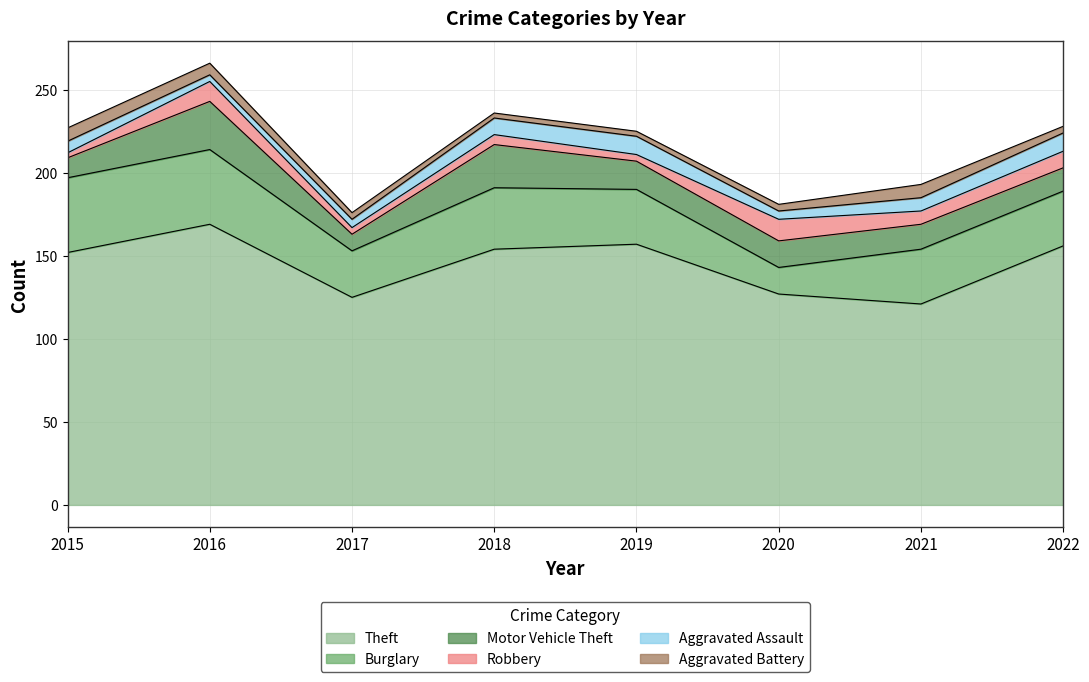

What is the maximum value for Motor Vehicle Theft?

29